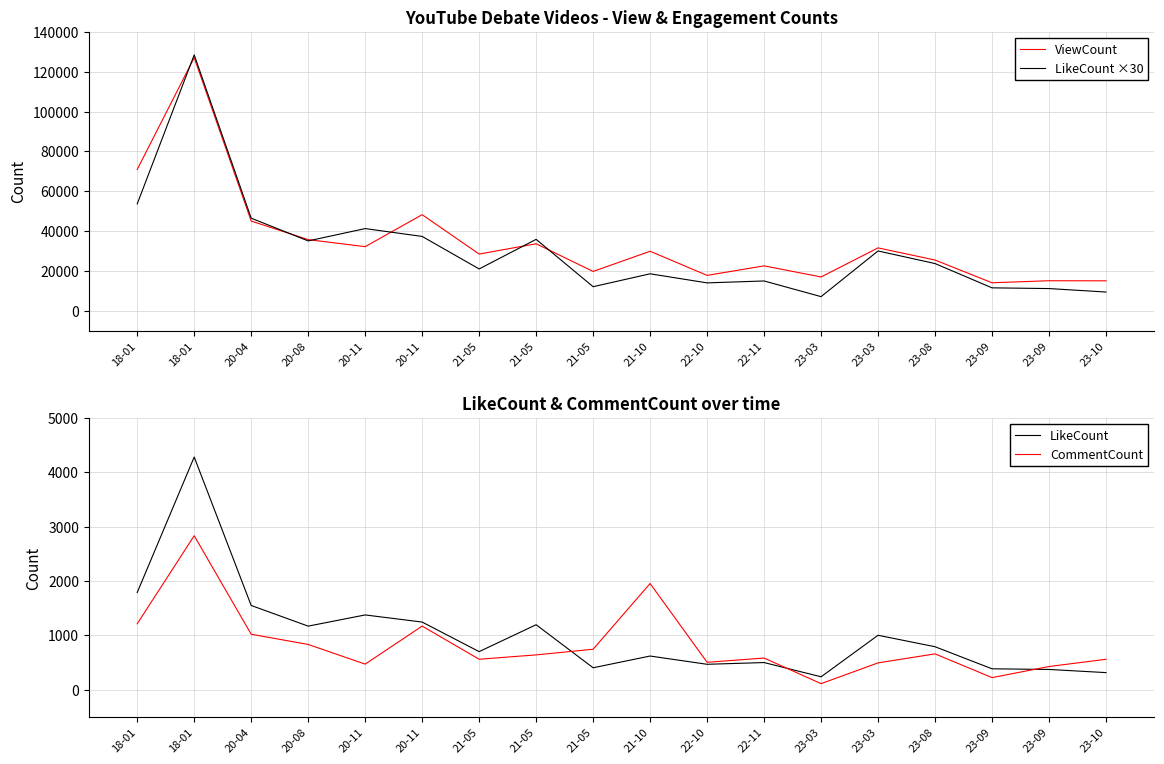

Between 20-11 and 22-11, which series saw the biggest shift?

LikeCount ×30